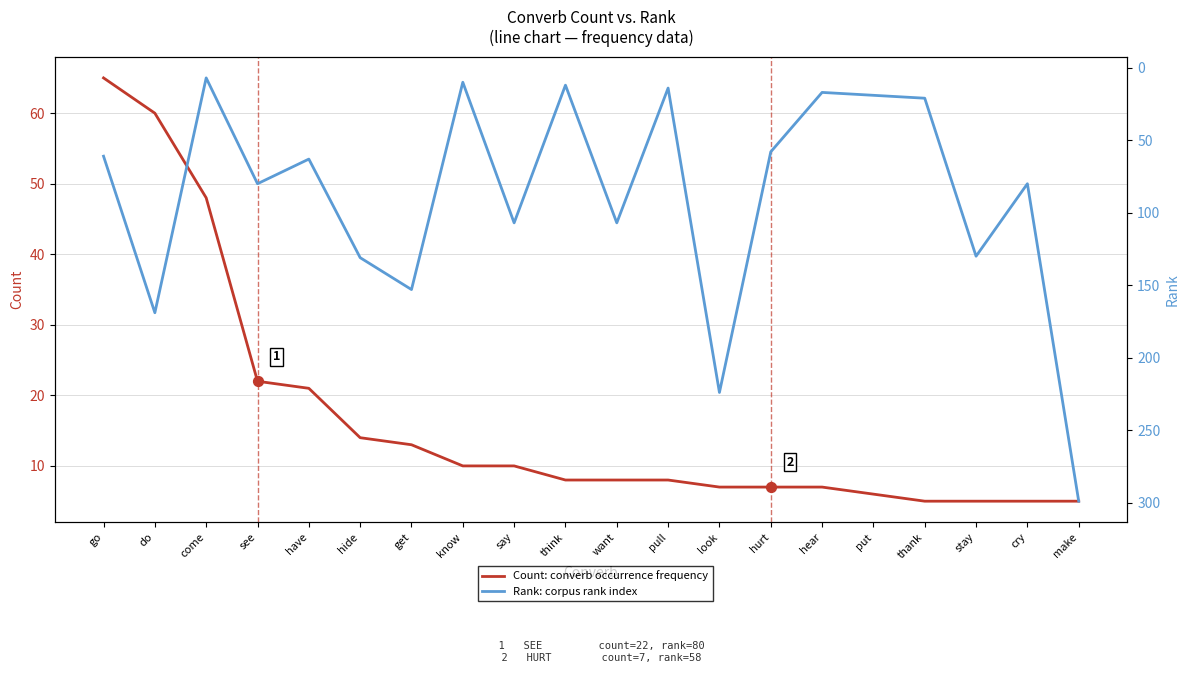

Which series contains the lowest Y value?

Count (converb frequency)